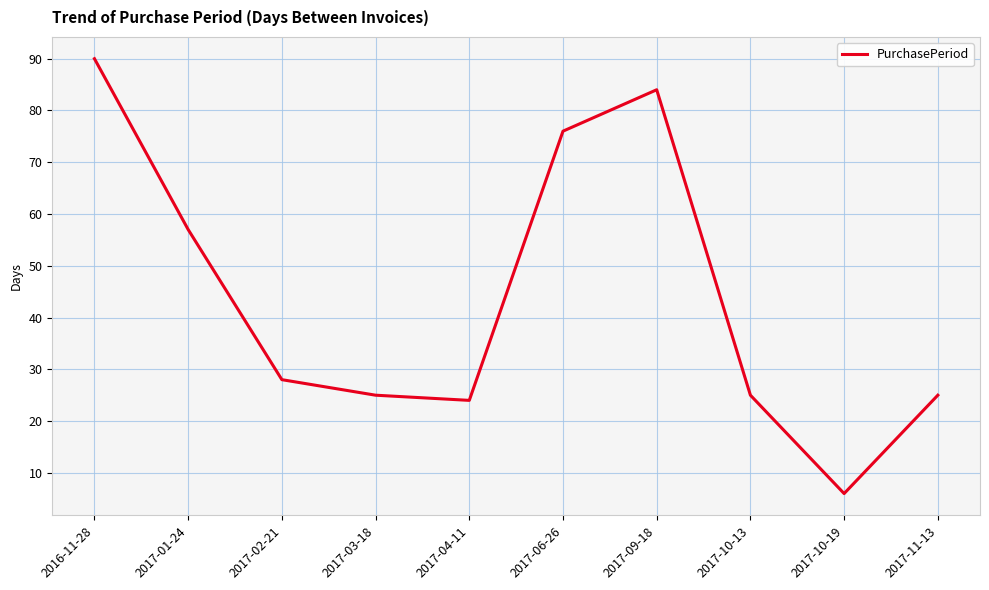

What is the ratio of the value at 2017-11-13 to the value at 2017-02-21?

0.9